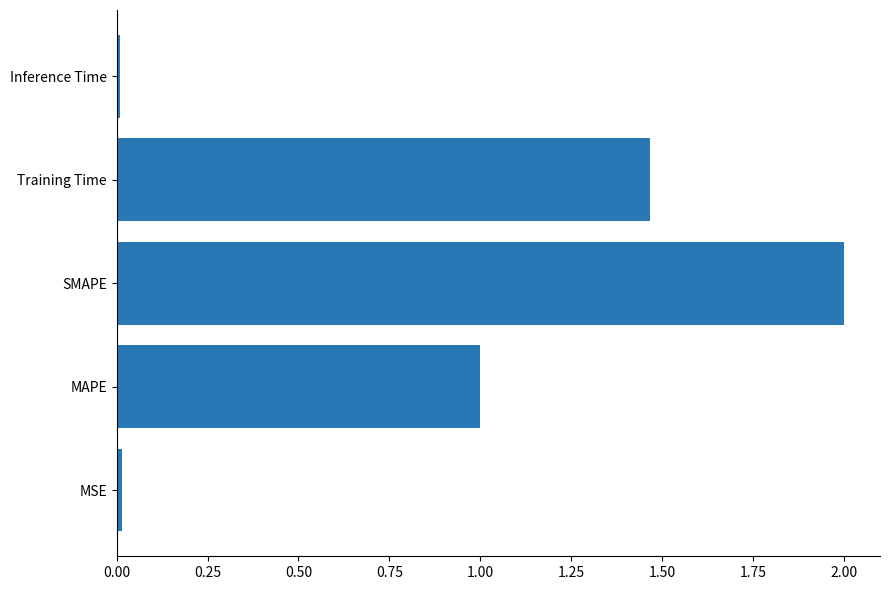

Between Training Time and SMAPE, which is larger?

SMAPE